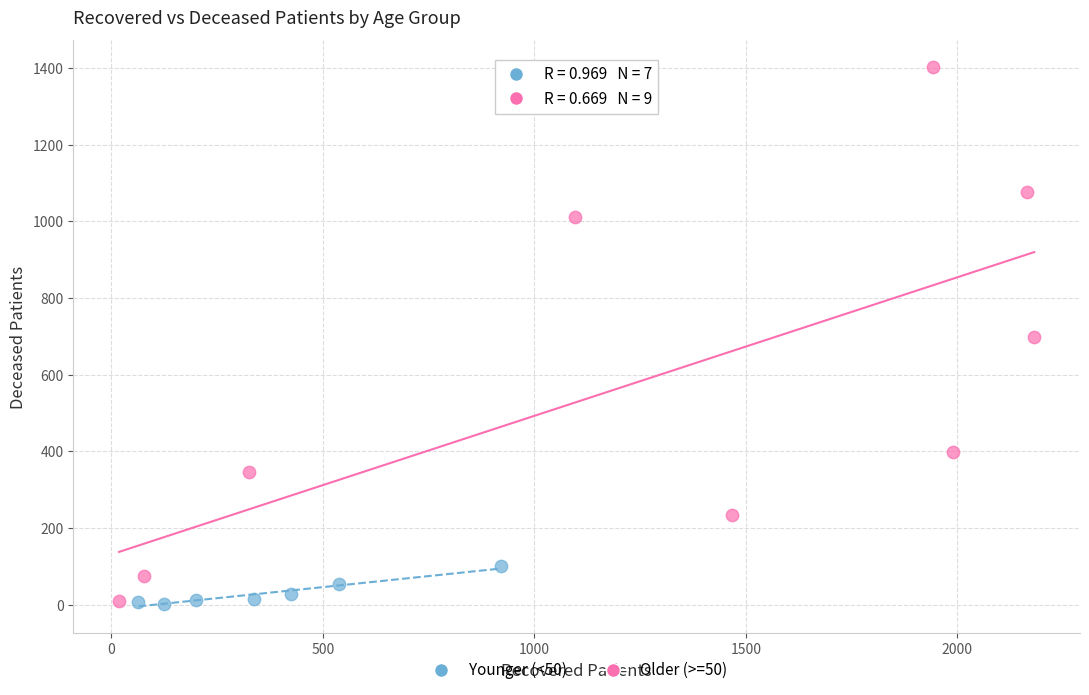

Which series has the widest spread of Y values?

Older (>=50)